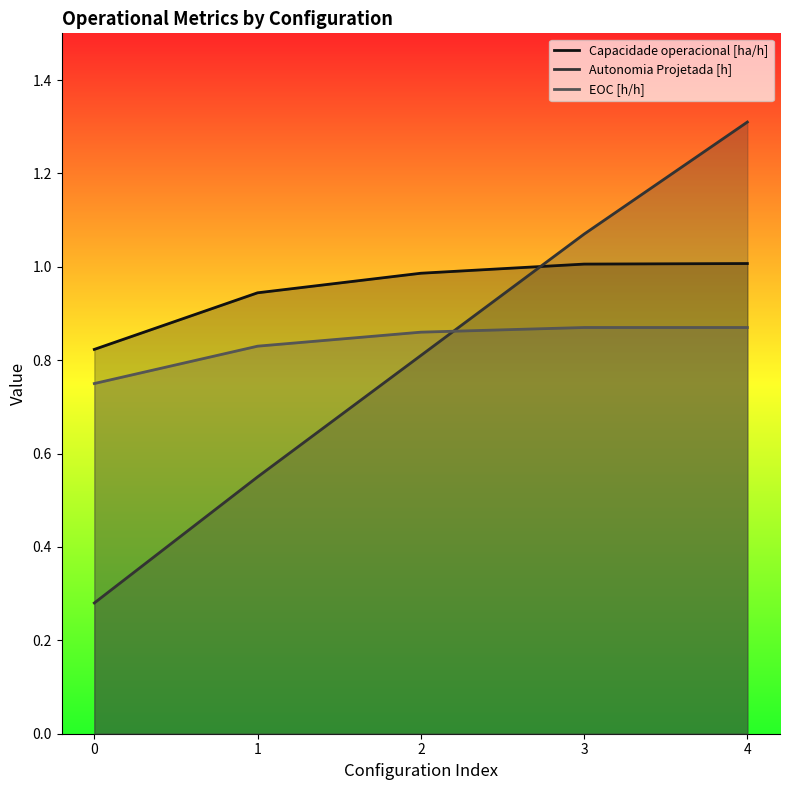

What is the value of the Capacidade operacional [ha/h] point at the 5th from the left?

1.0